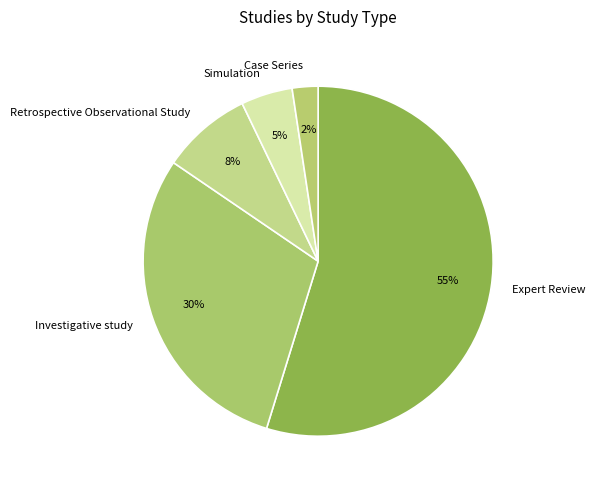

Which slice represents more than half of the pie?

Expert Review